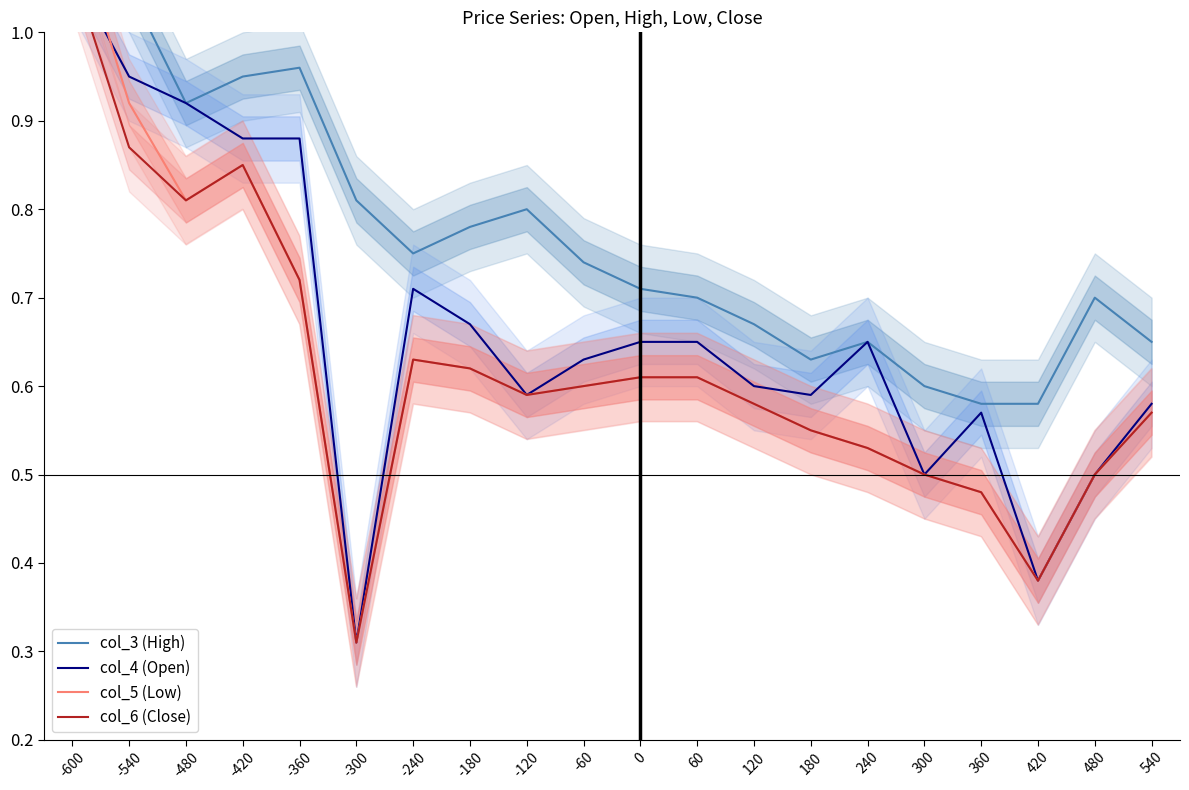

Reading left to right, transcribe all the data shown in this chart.

col_3 (High): 1.1	1.1	0.9	0.9	1.0	0.8	0.8	0.8	0.8	0.7	0.7	0.7	0.7	0.6	0.7	0.6	0.6	0.6	0.7	0.7
col_4 (Open): 1.1	0.9	0.9	0.9	0.9	0.3	0.7	0.7	0.6	0.6	0.7	0.7	0.6	0.6	0.7	0.5	0.6	0.4	0.5	0.6
col_5 (Low): 1.1	0.9	0.8	0.8	0.7	0.3	0.6	0.6	0.6	0.6	0.6	0.6	0.6	0.6	0.5	0.5	0.5	0.4	0.5	0.6
col_6 (Close): 1.1	0.9	0.8	0.8	0.7	0.3	0.6	0.6	0.6	0.6	0.6	0.6	0.6	0.6	0.5	0.5	0.5	0.4	0.5	0.6